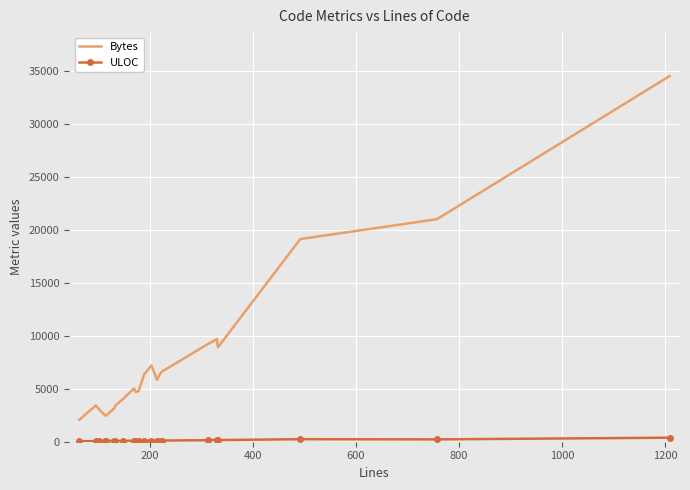

Which series has the largest range (max minus min)?

Bytes